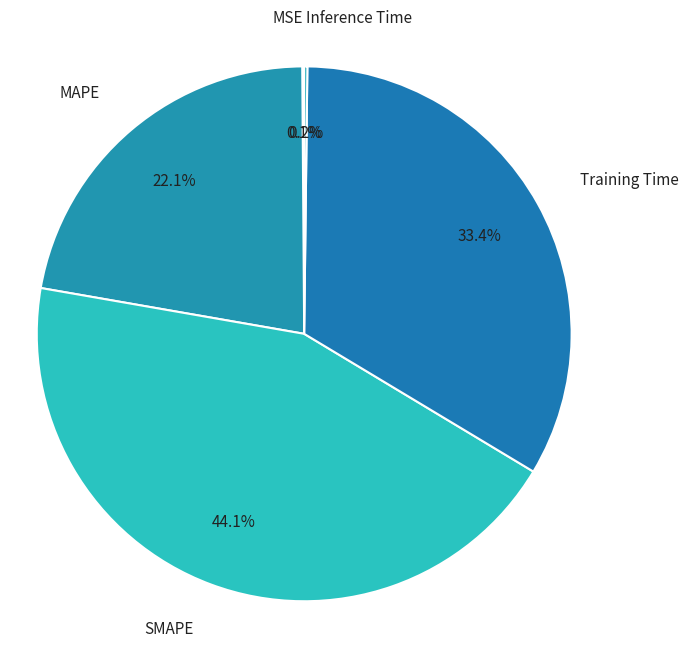

To the nearest percent, what is the combined percentage of Training Time and SMAPE?

78%